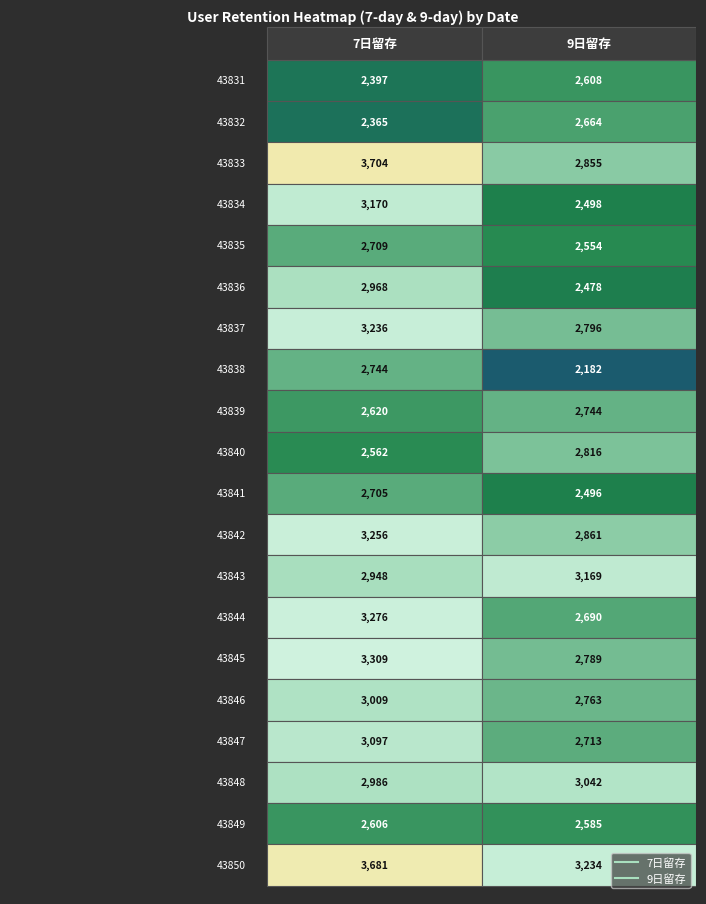

What is the difference between the maximum and minimum values in the 43834 series?

672